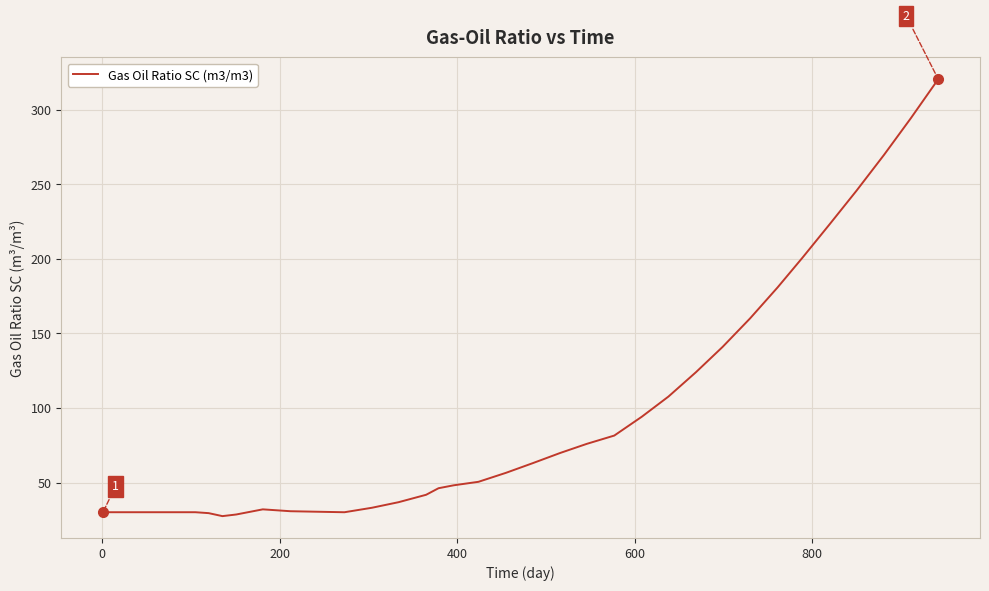

What is the greatest value displayed?

320.5